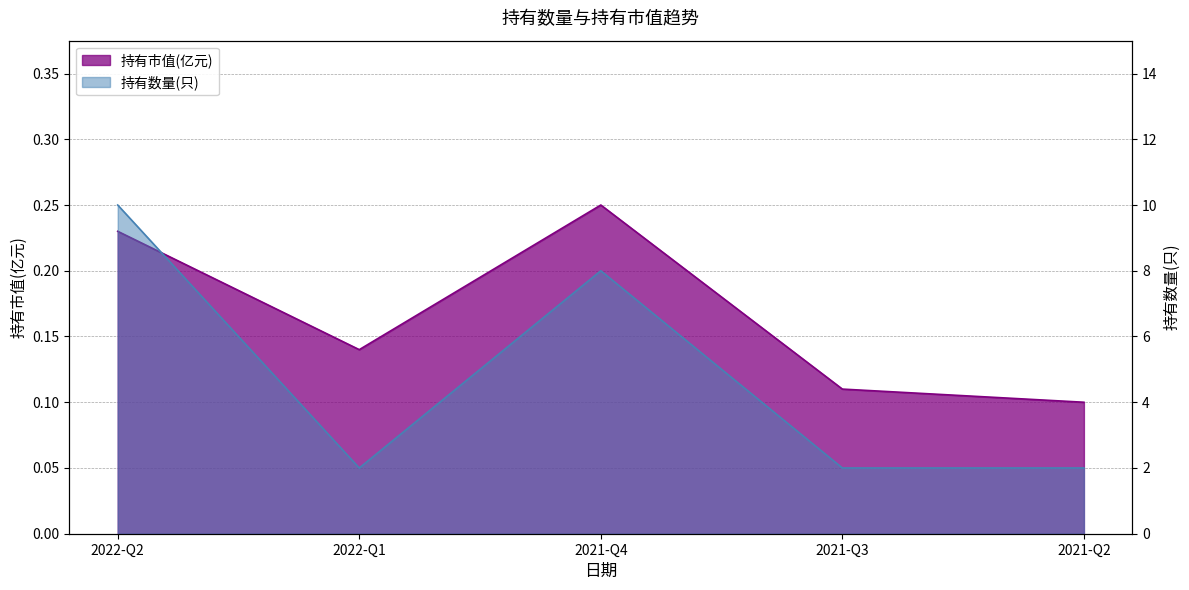

What is the sum of the 持有市值(亿元) values at 2021-Q4 and 2021-Q2?

0.3